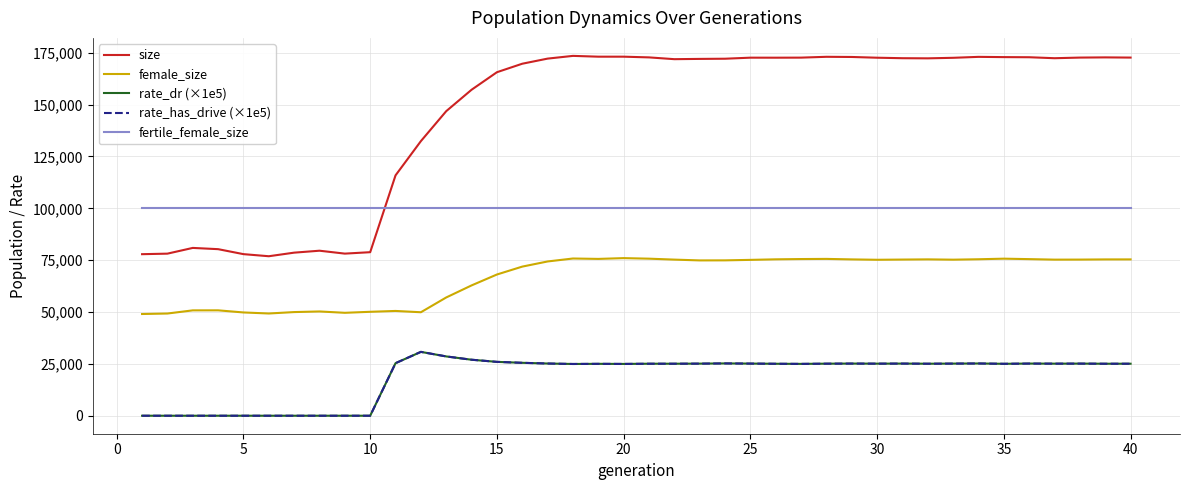

Which series has the widest spread of values?

size